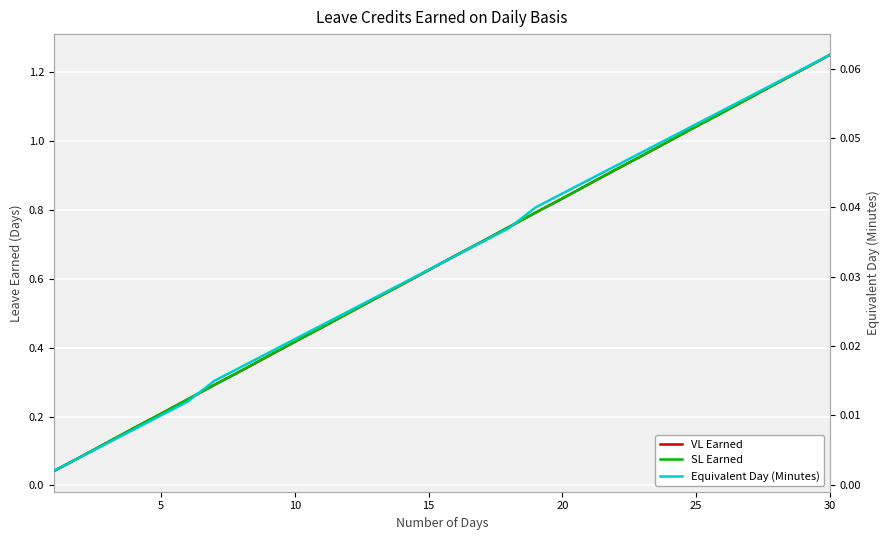

Is this an area chart (filled region under the line)?

No